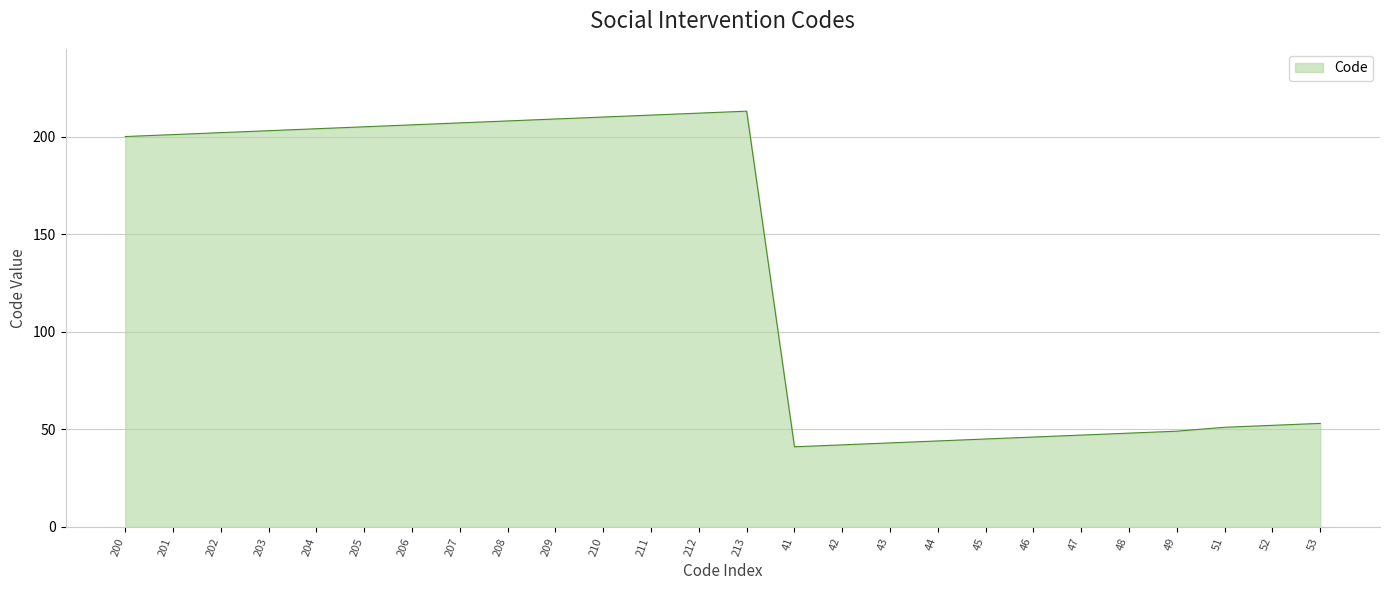

What is the change in value from 206 to 49?

-157